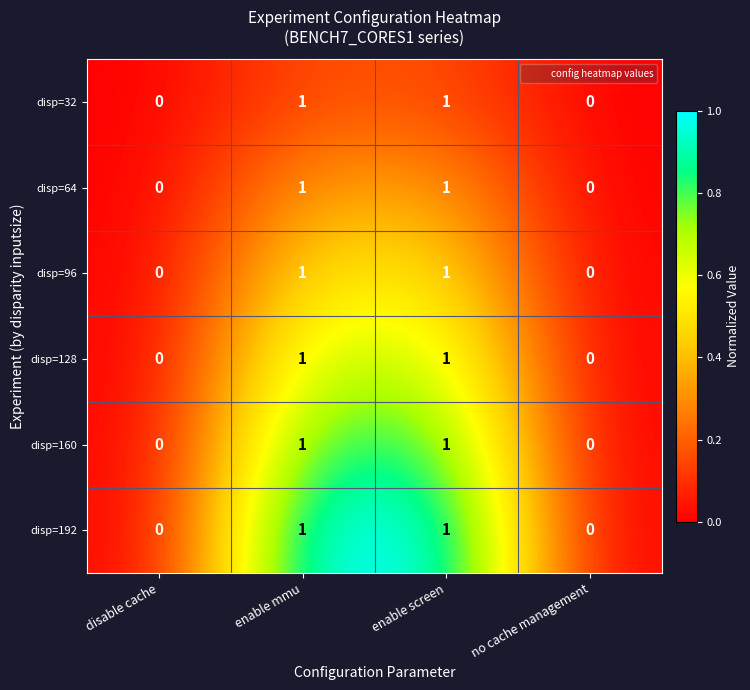

How many data points does each series have?

4